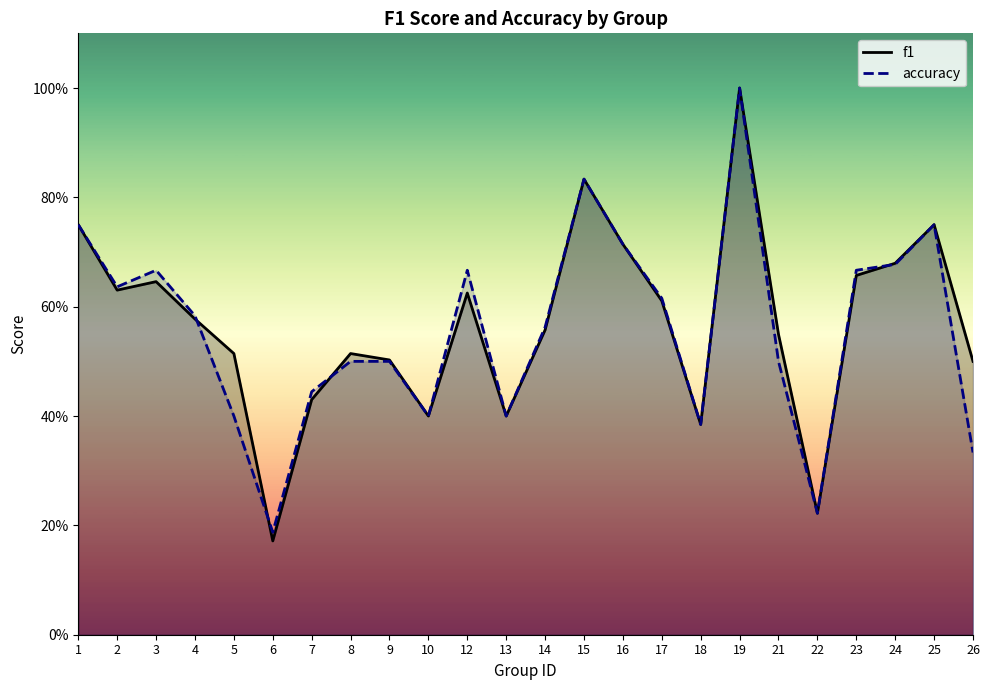

How many lines are shown in the chart?

2